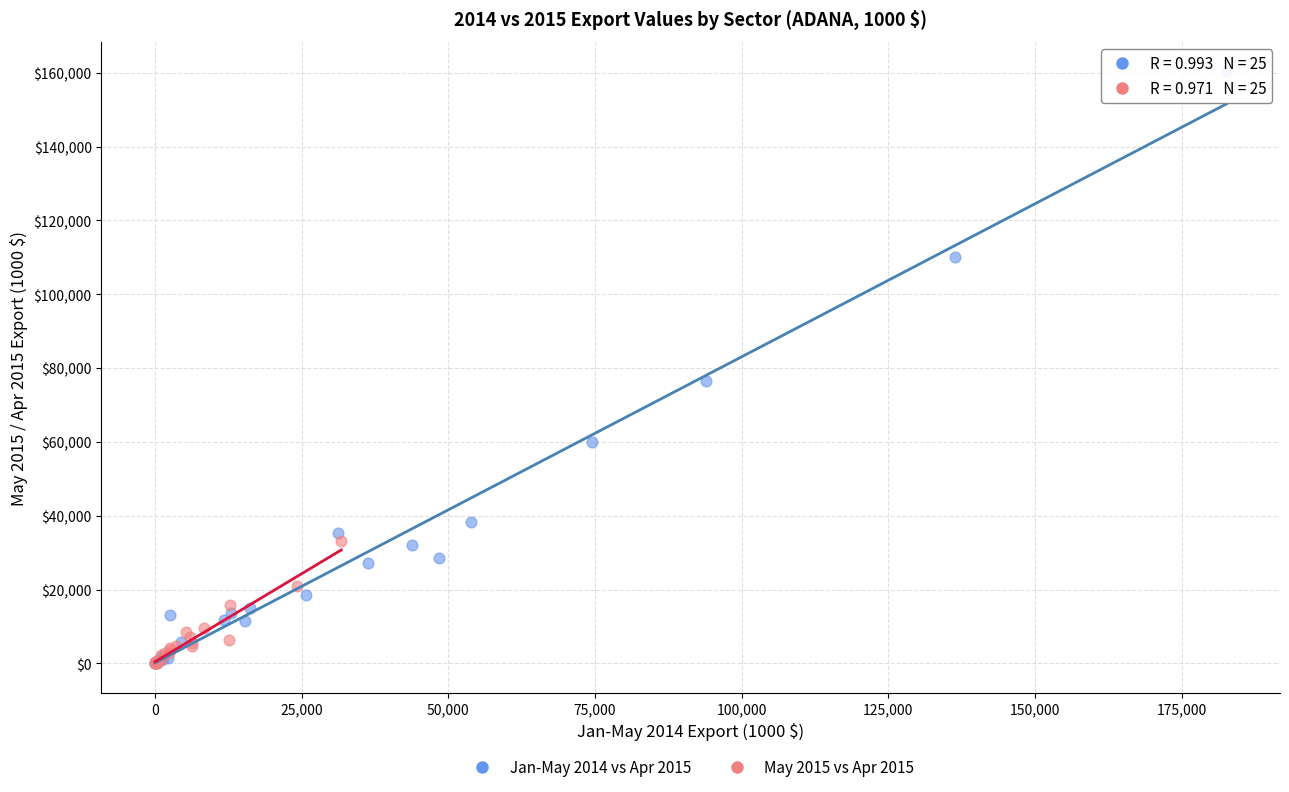

Which series reaches the maximum Y coordinate?

Jan-May 2014 vs Apr 2015